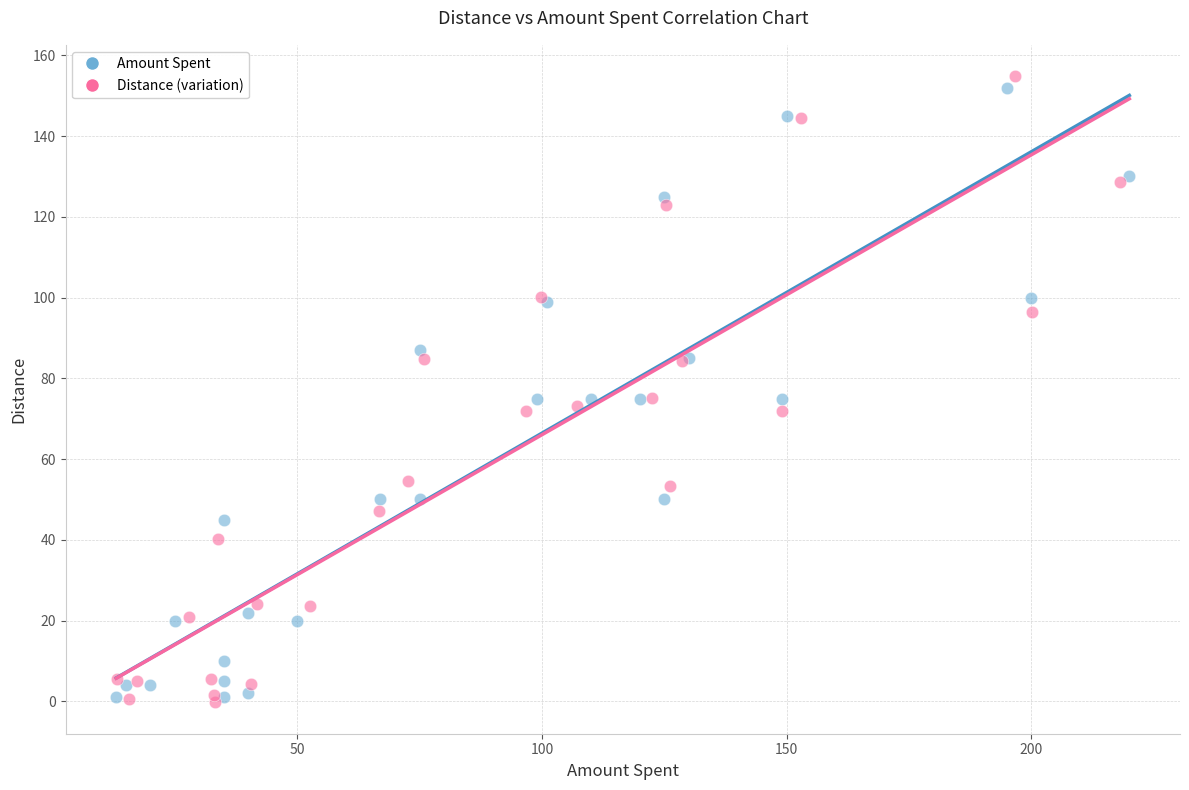

Which series has the widest spread of Y values?

Distance (variation)